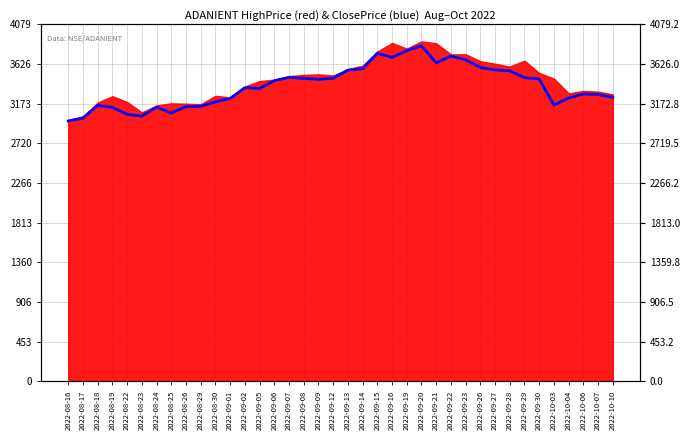

What is the maximum value shown in the chart?

3834.6